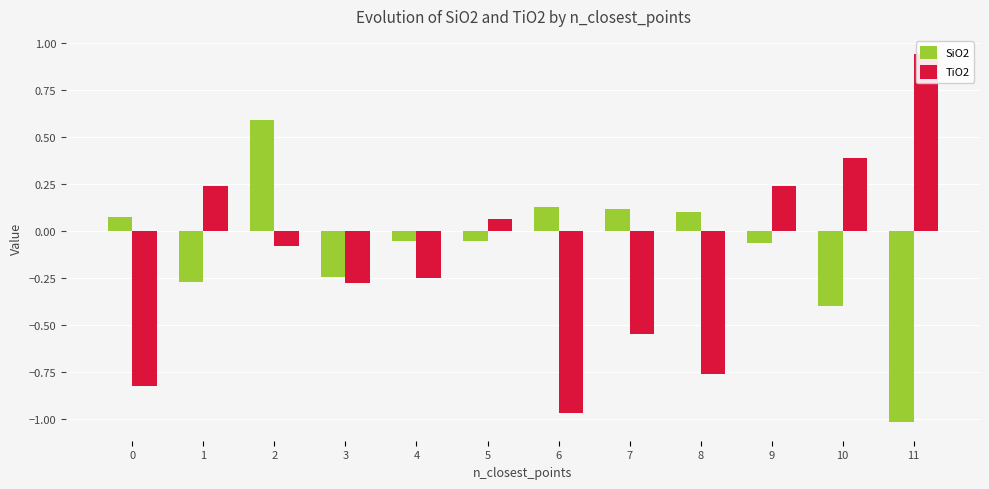

The SiO2 series shows -0.2 at 3. True or false?

True